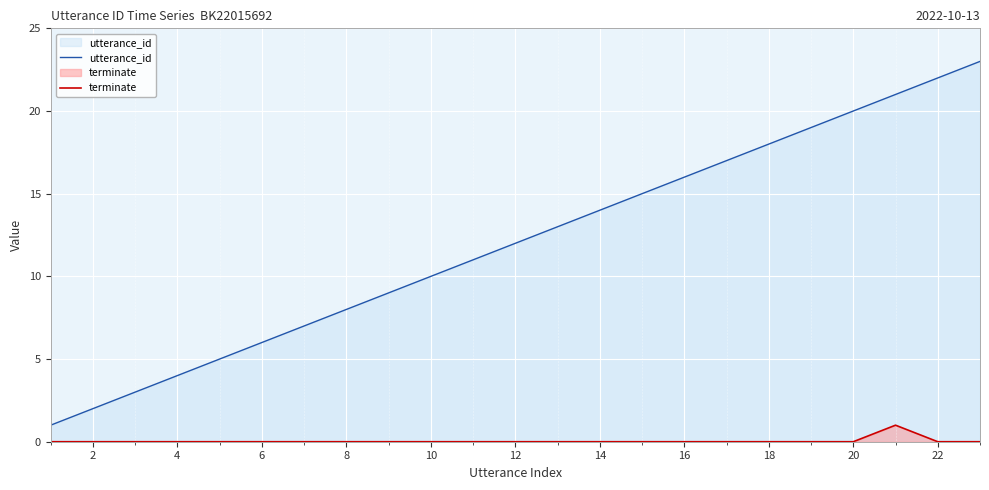

Which series has the largest total across all categories?

utterance_id